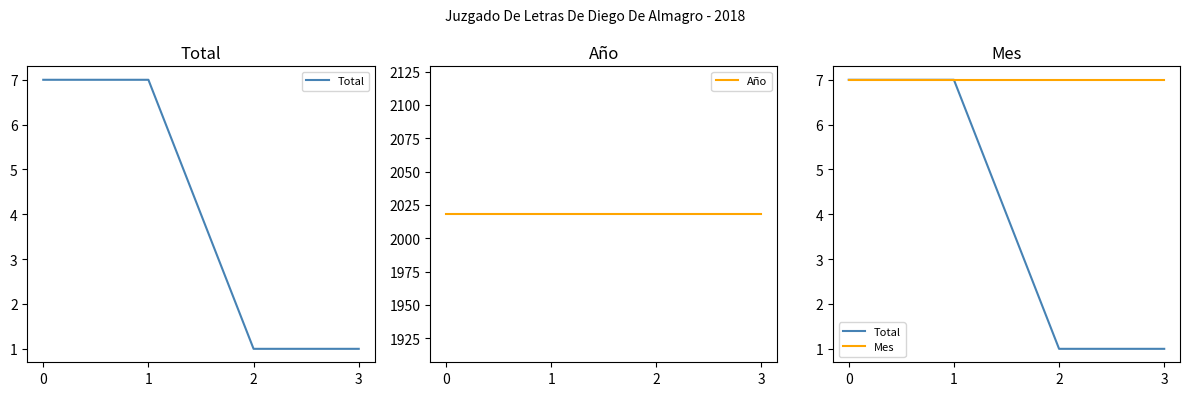

What is the average value of the Año series?

2018